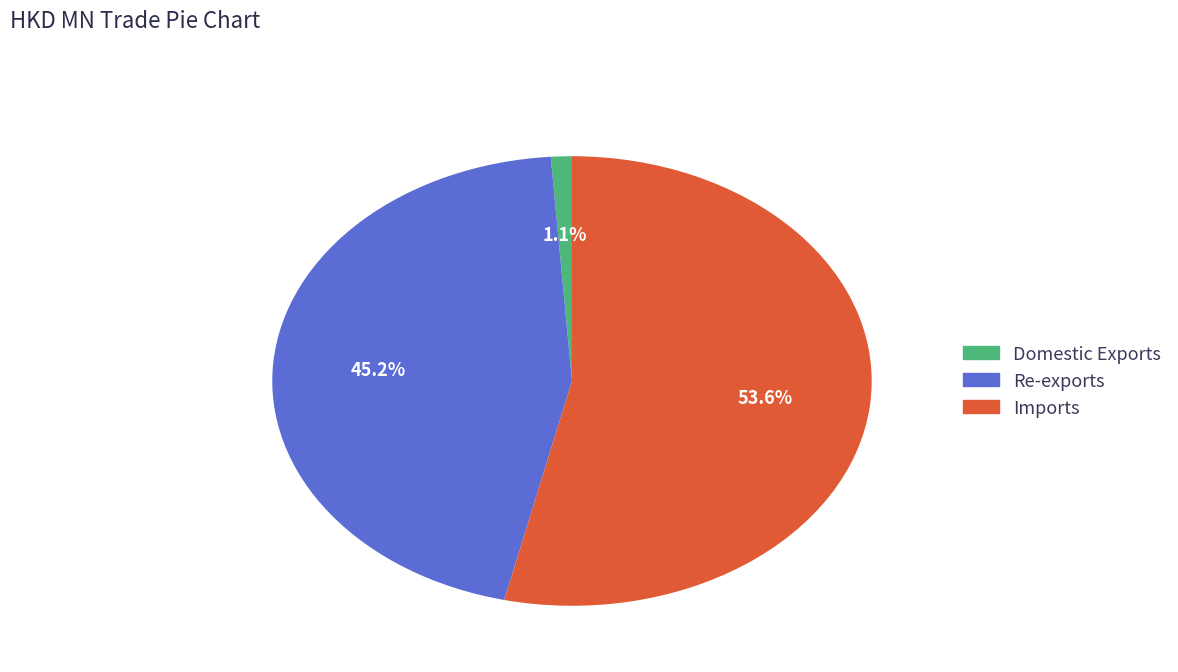

Which category accounts for the majority?

Imports